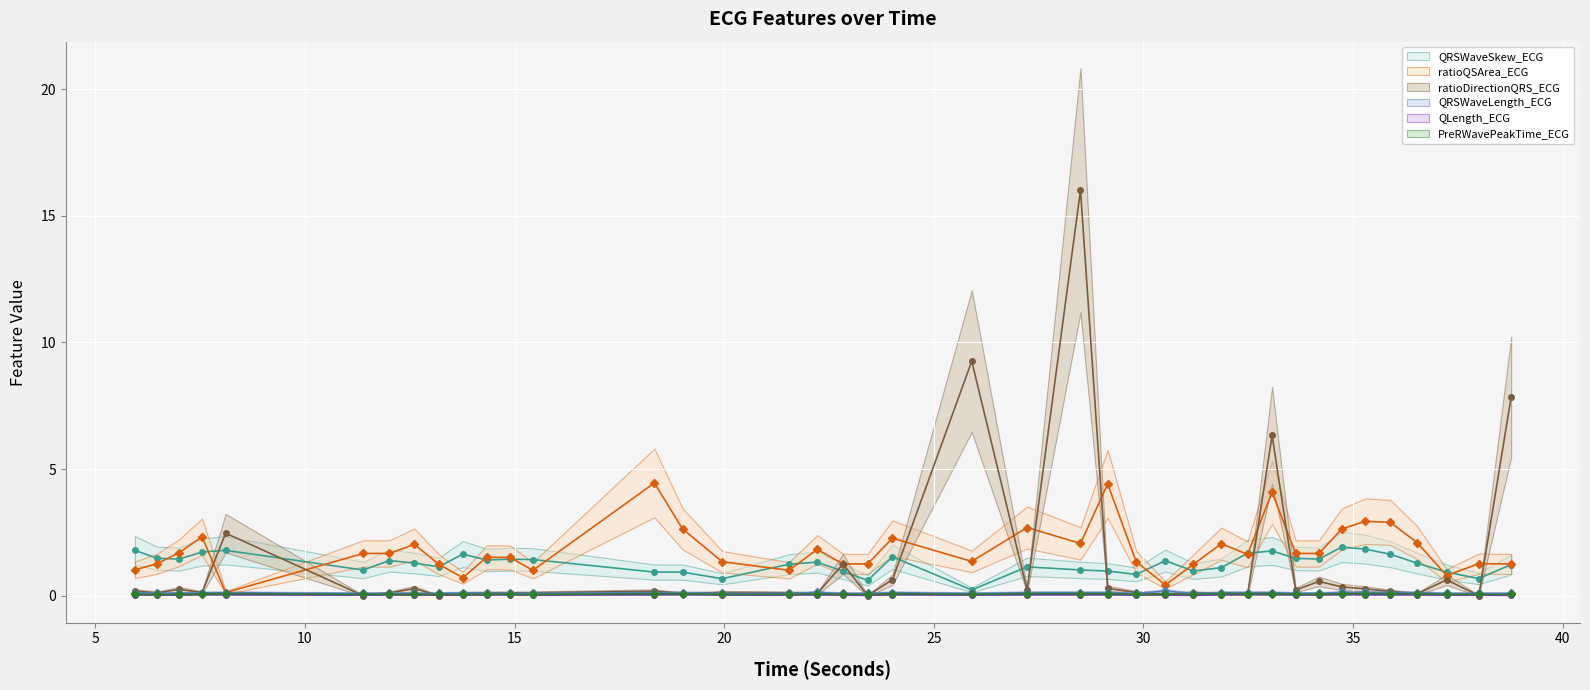

Rank the series by their maximum value, from highest to lowest.

ratioDirectionQRS_ECG, ratioQSArea_ECG, QRSWaveSkew_ECG, QRSWaveLength_ECG, PreRWavePeakTime_ECG, QLength_ECG